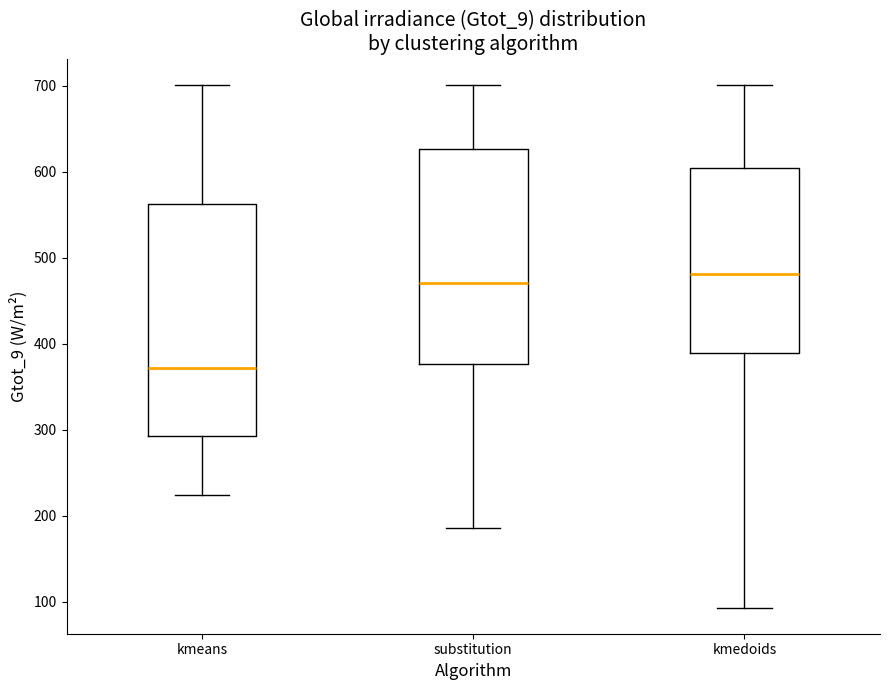

Reading left to right, transcribe this box plot: for each box, give where its median line is, the range the box spans, and where its two whiskers end, as read against the y-axis. The values are not printed on the chart, so give them approximately, as read against the axis.

kmeans: median 370, box 290 to 560, whiskers 220 to 700
substitution: median 470, box 380 to 630, whiskers 190 to 700
kmedoids: median 480, box 390 to 600, whiskers 90 to 700